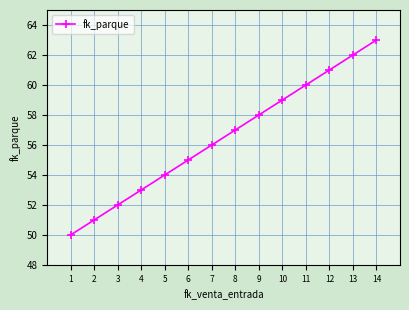

Where is the data nearest to the value 56?

7